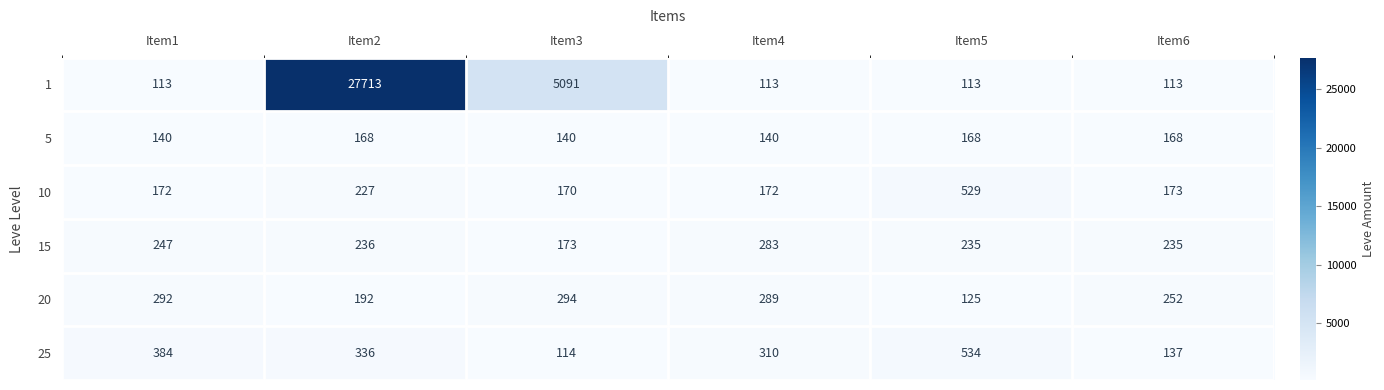

Which series changed the most between Item3 and Item5?

1